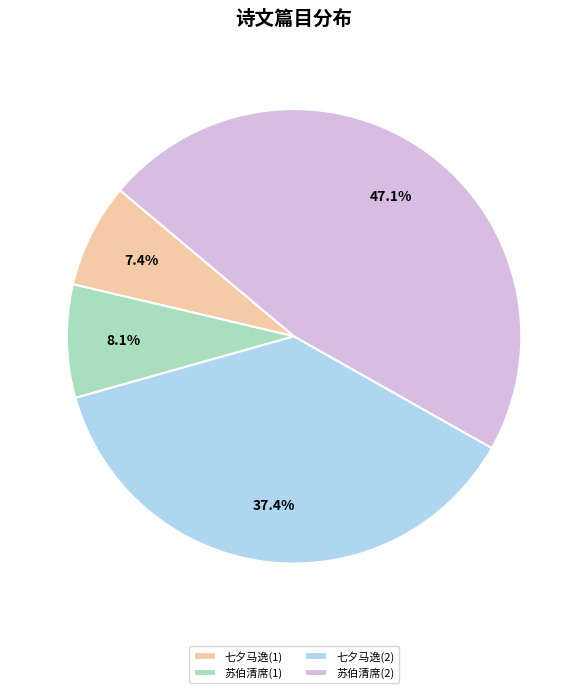

Which has a higher value, 七夕马逸(1) or 苏伯清席(2)?

苏伯清席(2)